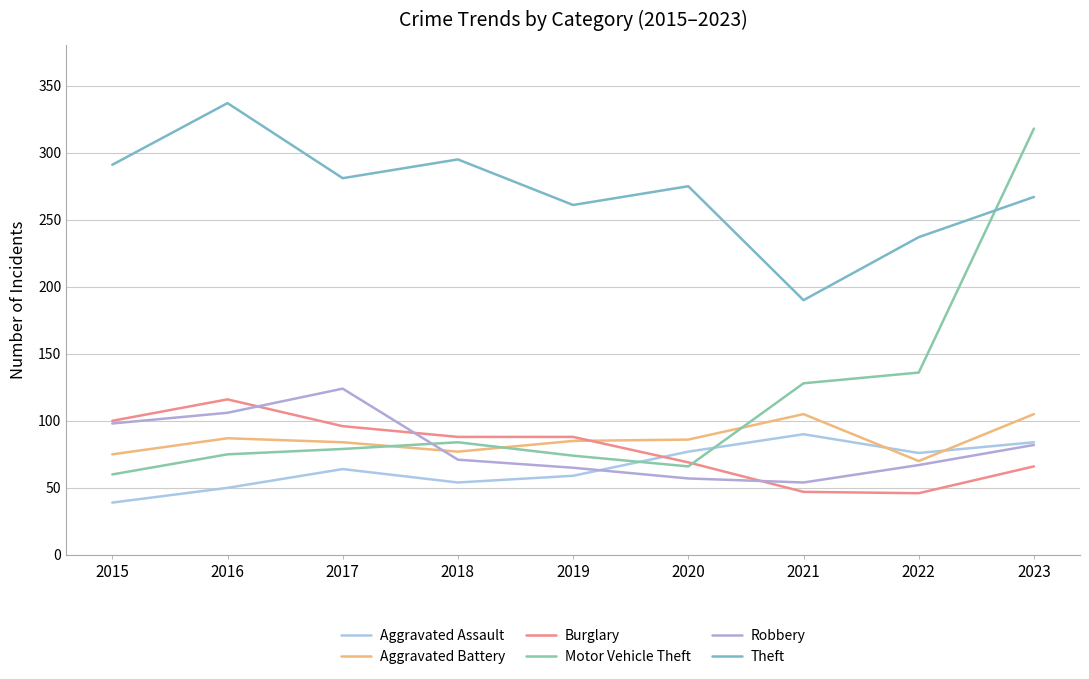

Reading left to right, extract all data points from this chart.

Aggravated Assault: 39	50	64	54	59	77	90	76	84
Aggravated Battery: 75	87	84	77	85	86	105	70	105
Burglary: 100	116	96	88	88	69	47	46	66
Motor Vehicle Theft: 60	75	79	84	74	66	128	136	318
Robbery: 98	106	124	71	65	57	54	67	82
Theft: 291	337	281	295	261	275	190	237	267